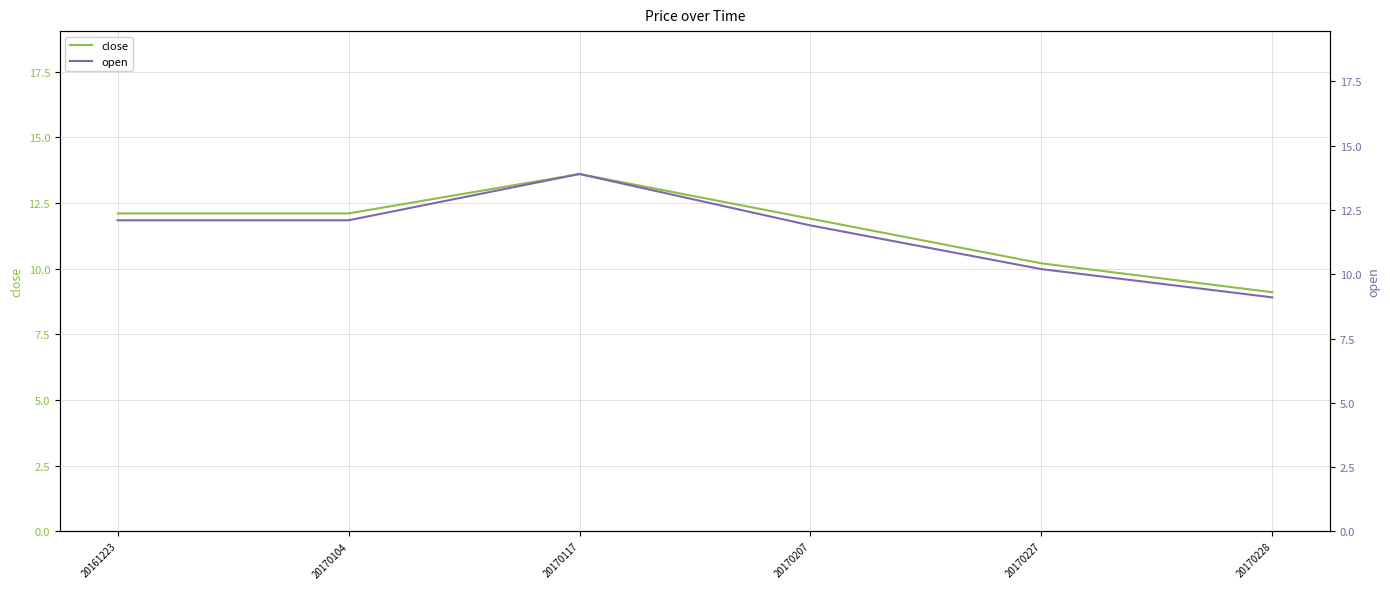

What is the value of the open point at the 2nd from the left?

12.1